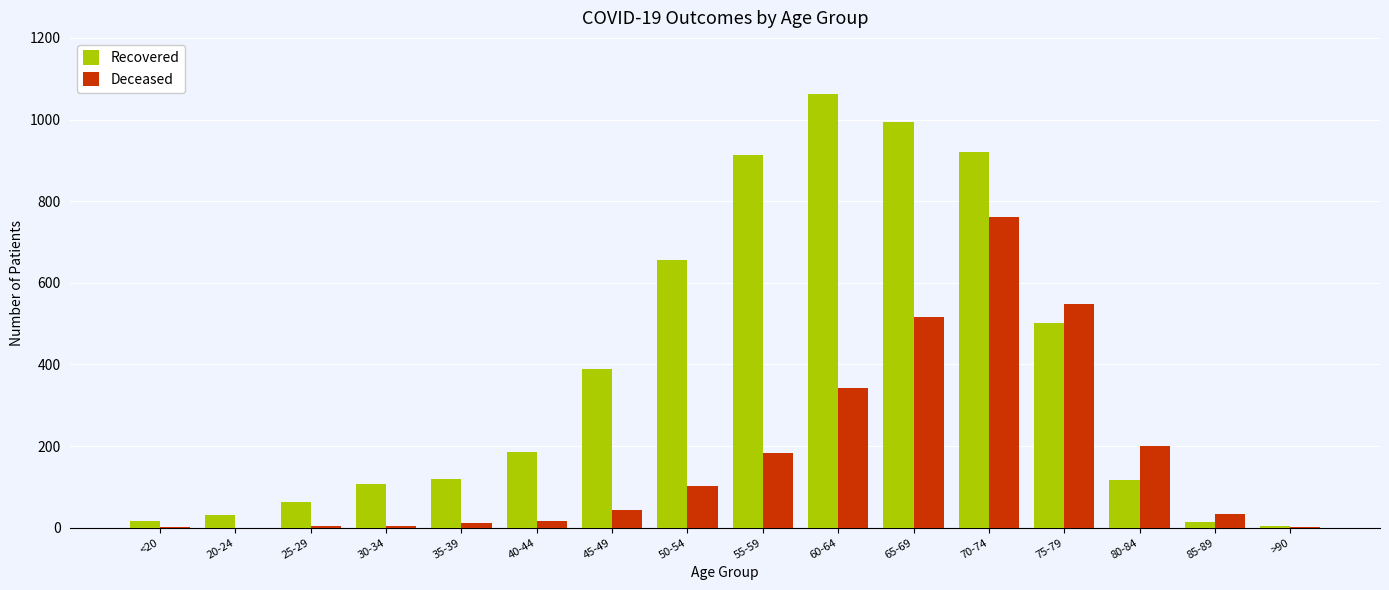

How many data points does each series have?

16